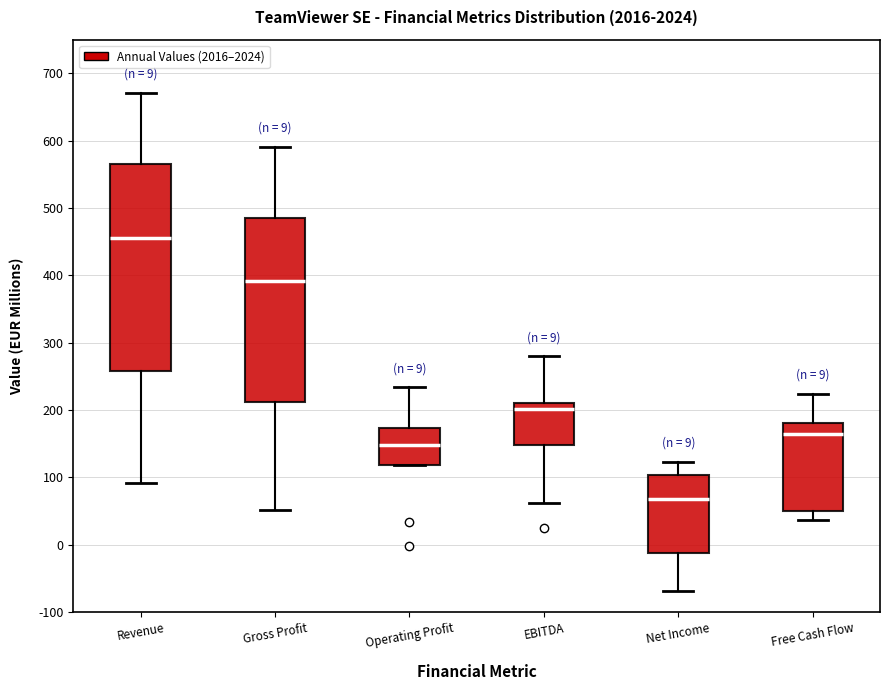

Where is the lower edge of the box for Revenue on the y-axis? The values are not printed on the chart, so give them approximately, as read against the axis.

260